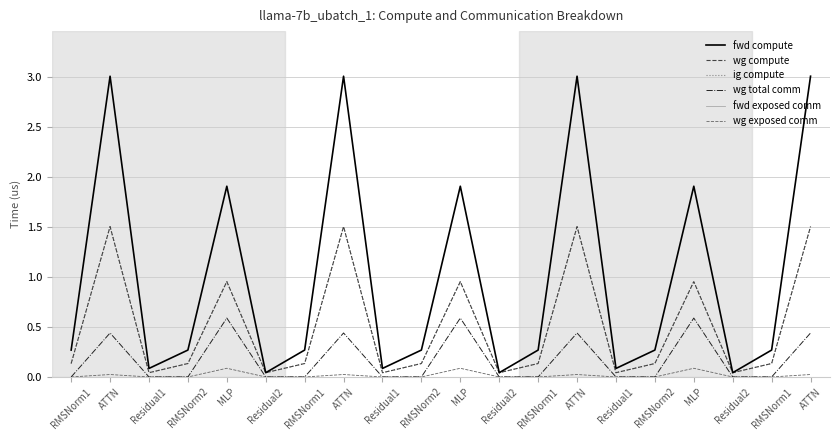

What is the total value across all series at RMSNorm1?

0.5